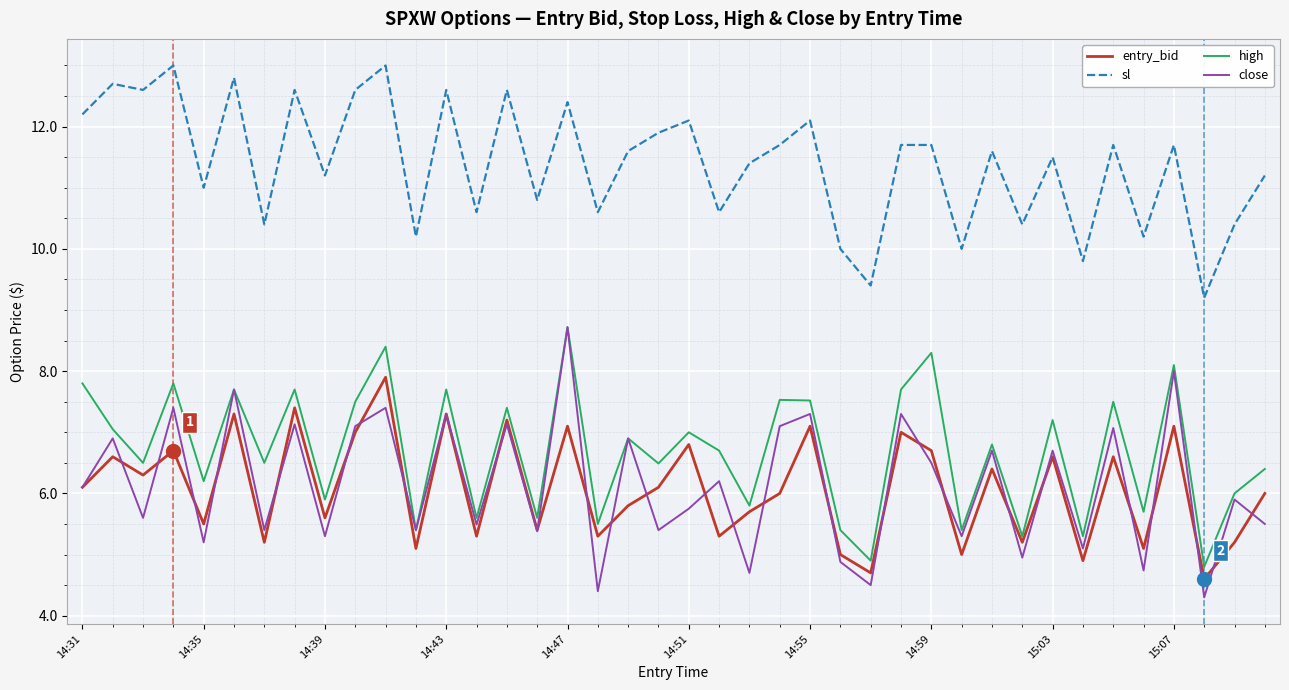

Which series has the widest spread of values?

close